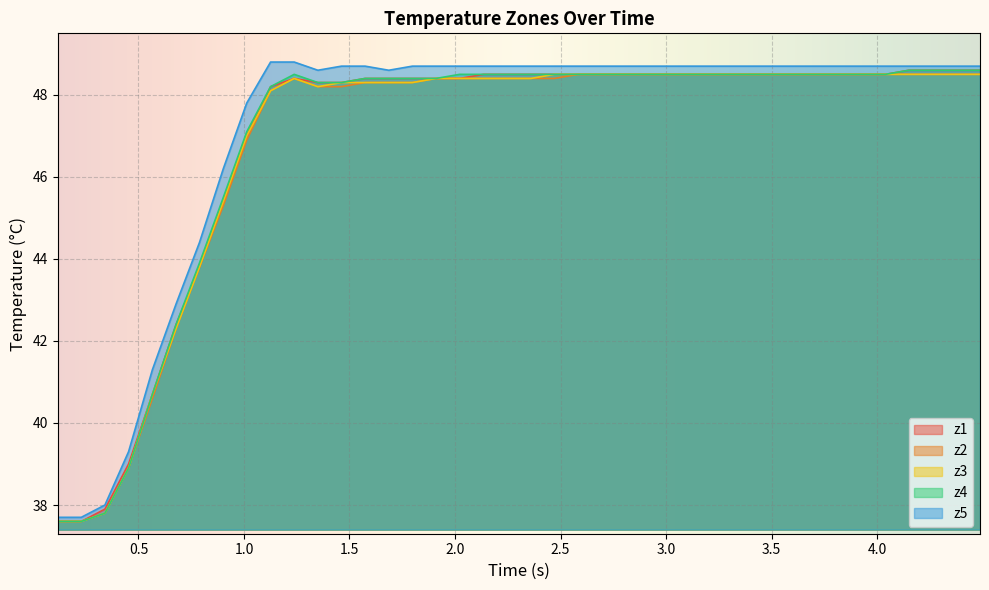

How many series are shown in this chart?

5